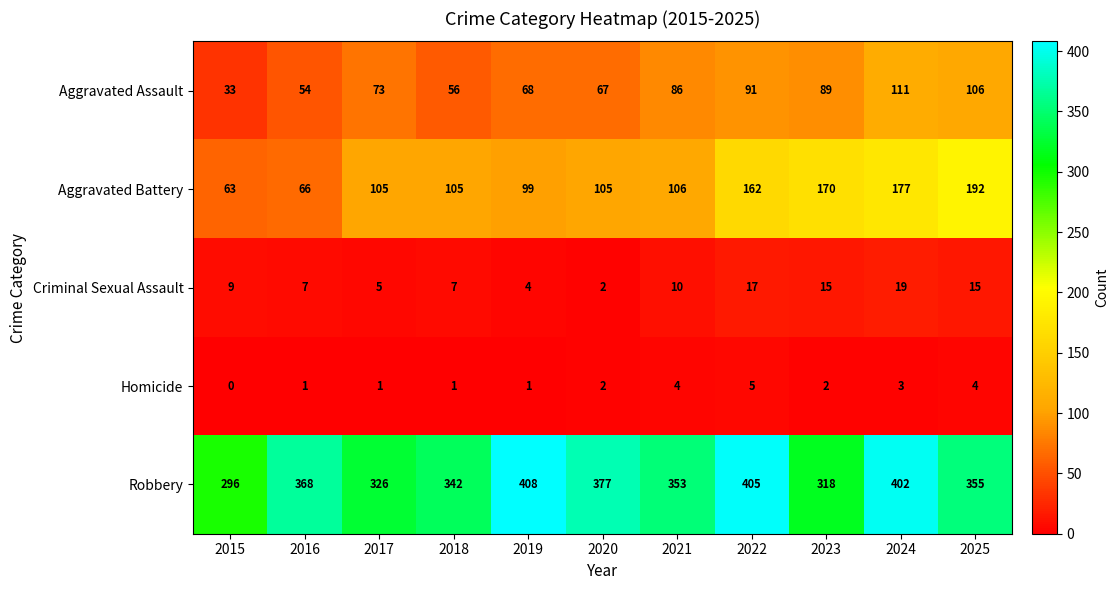

What is the sum of all Criminal Sexual Assault values?

110